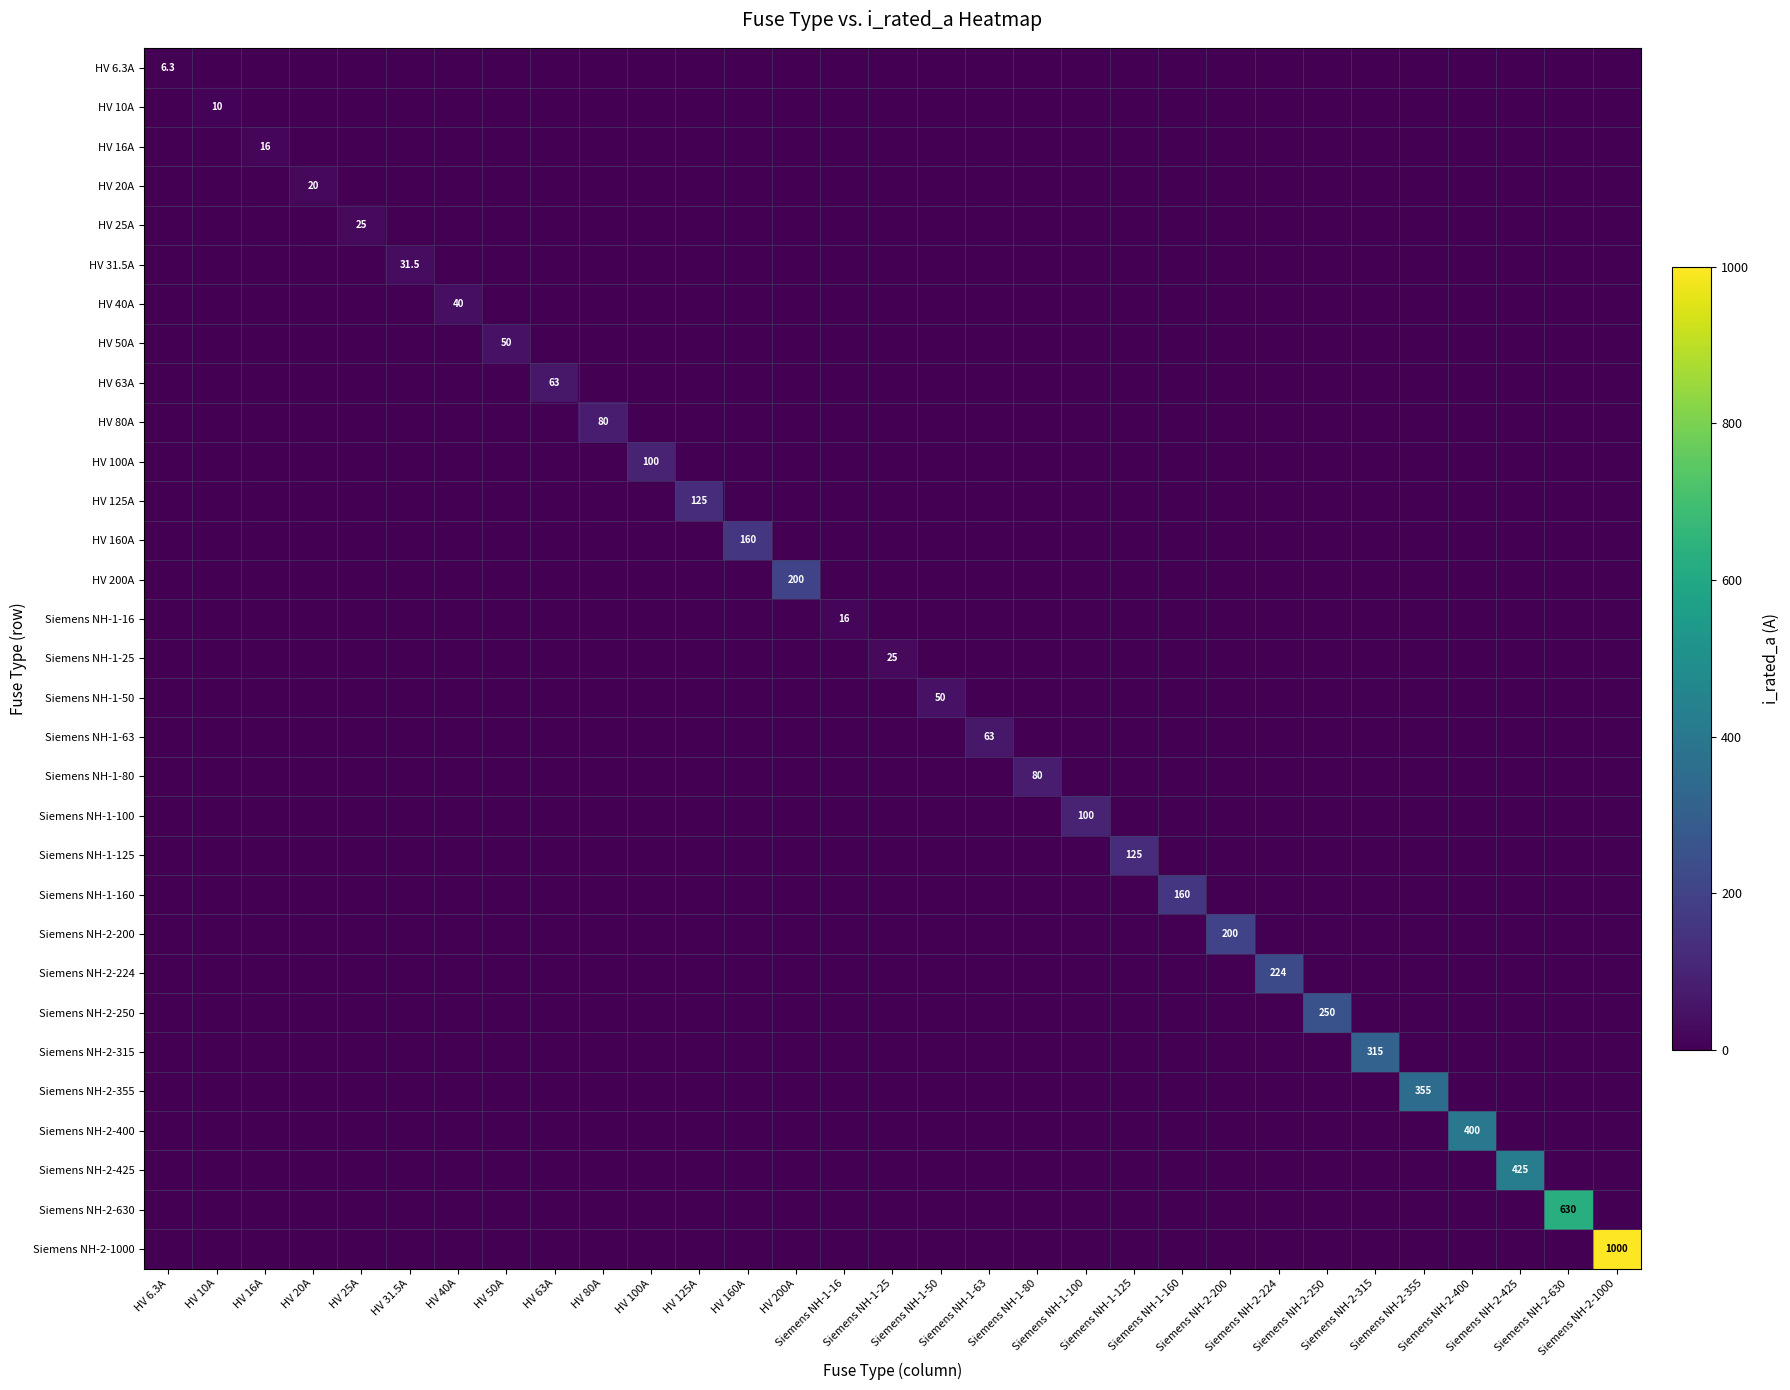

What is the difference between the maximum and minimum values in the Siemens NH-2-200 series?

200.0